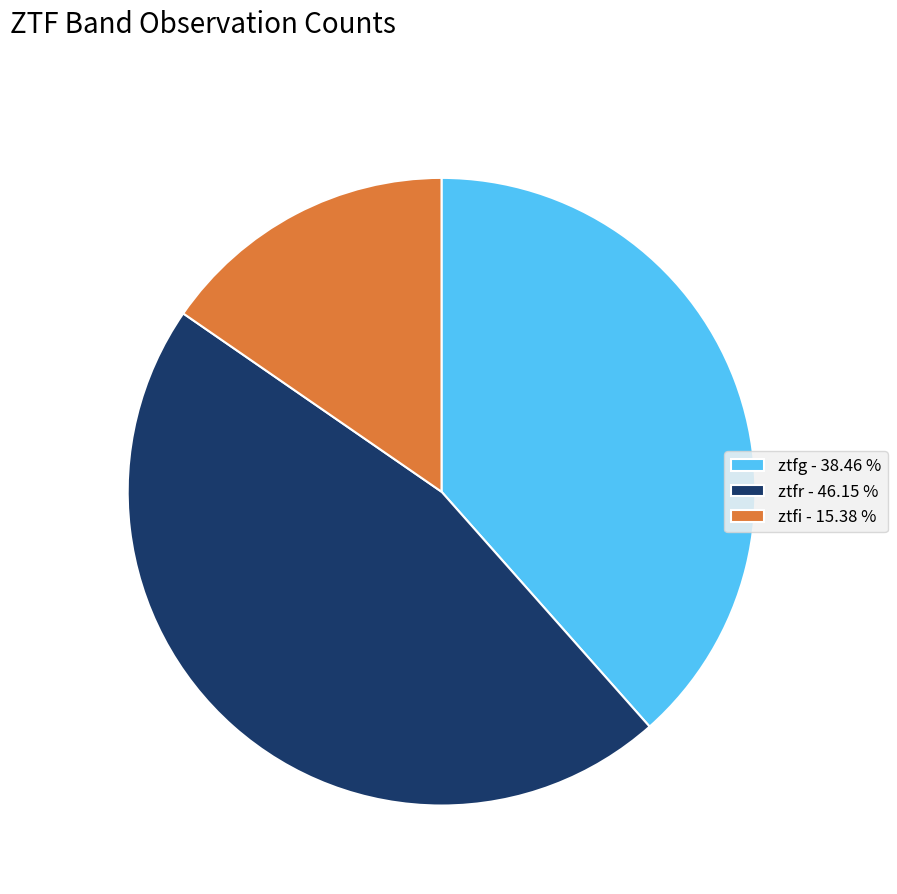

Combined, do ztfg - 38.46 % and ztfi - 15.38 % account for over 50%?

Yes